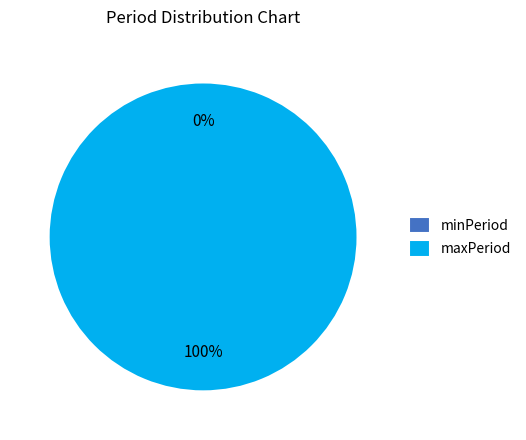

Which category accounts for the majority?

maxPeriod